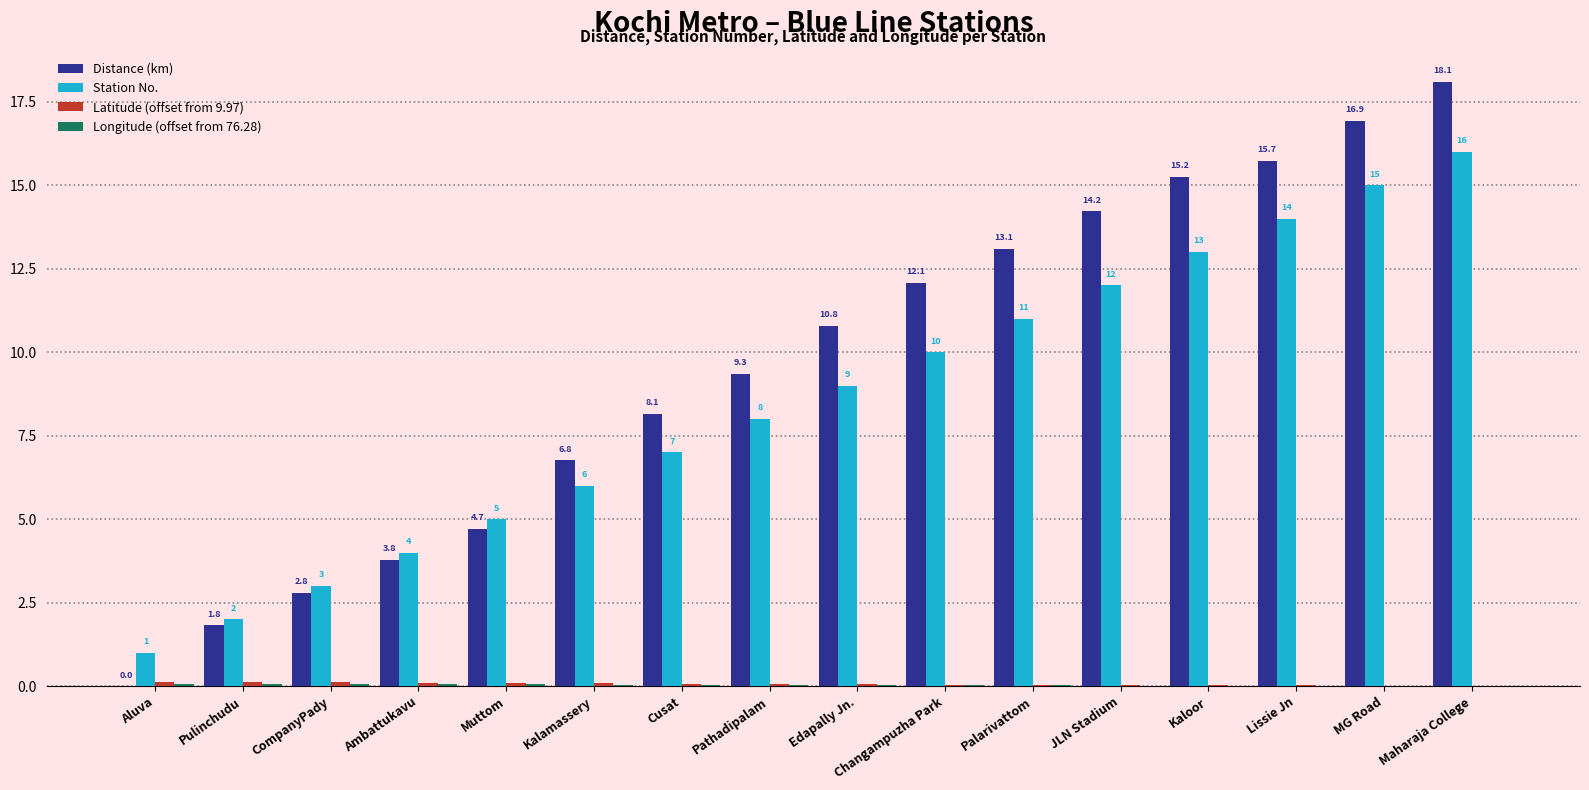

Read the Distance (km) value at Changampuzha Park.

12.1